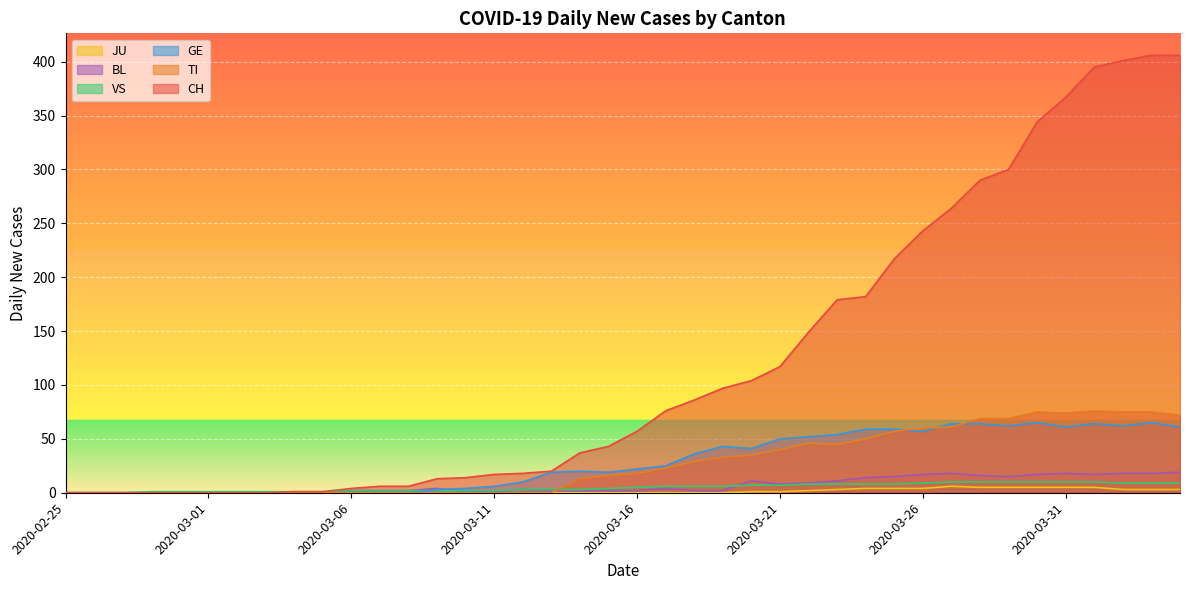

True or false: TI and CH intersect in this chart.

False